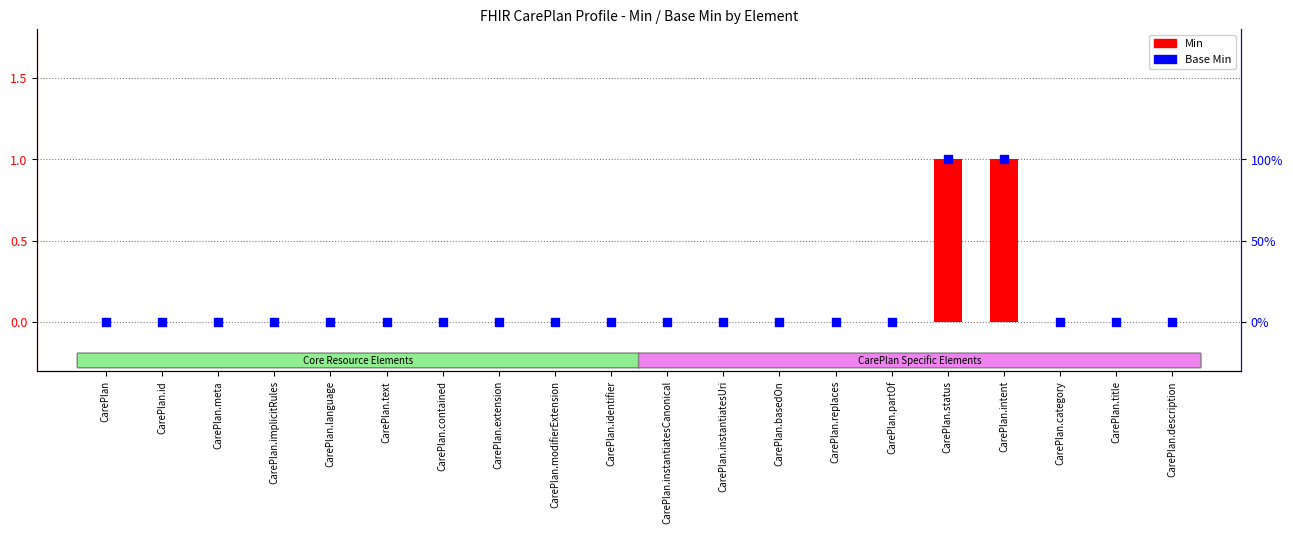

Which series has the largest total across all categories?

Min